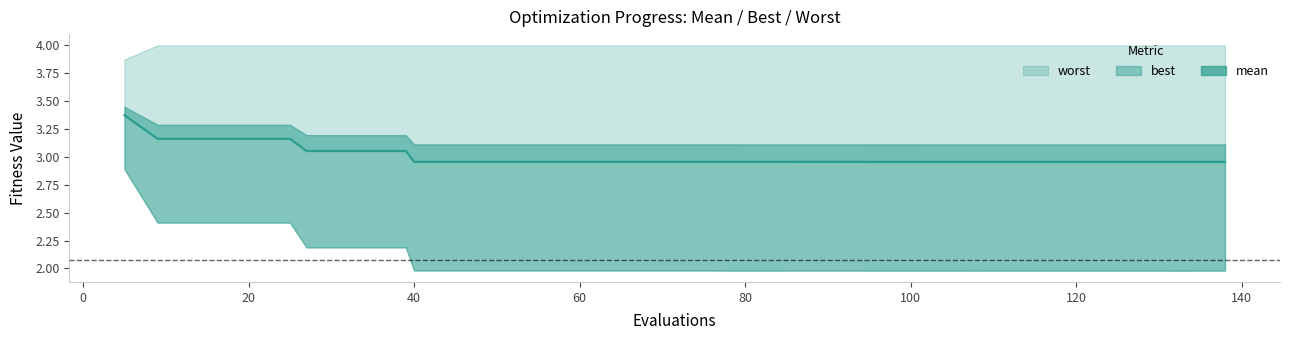

Reading left to right, extract all data points from this chart.

3.4	3.2	3.2	3.2	3.2	3.2	3.1	3.1	3.1	3.1	3.0	3.0	3.0	3.0	3.0	3.0	3.0	3.0	3.0	3.0	3.0	3.0	3.0	3.0	3.0	3.0	3.0	3.0	3.0	3.0	3.0	3.0	3.0	3.0	3.0	3.0	3.0	3.0	3.0	3.0